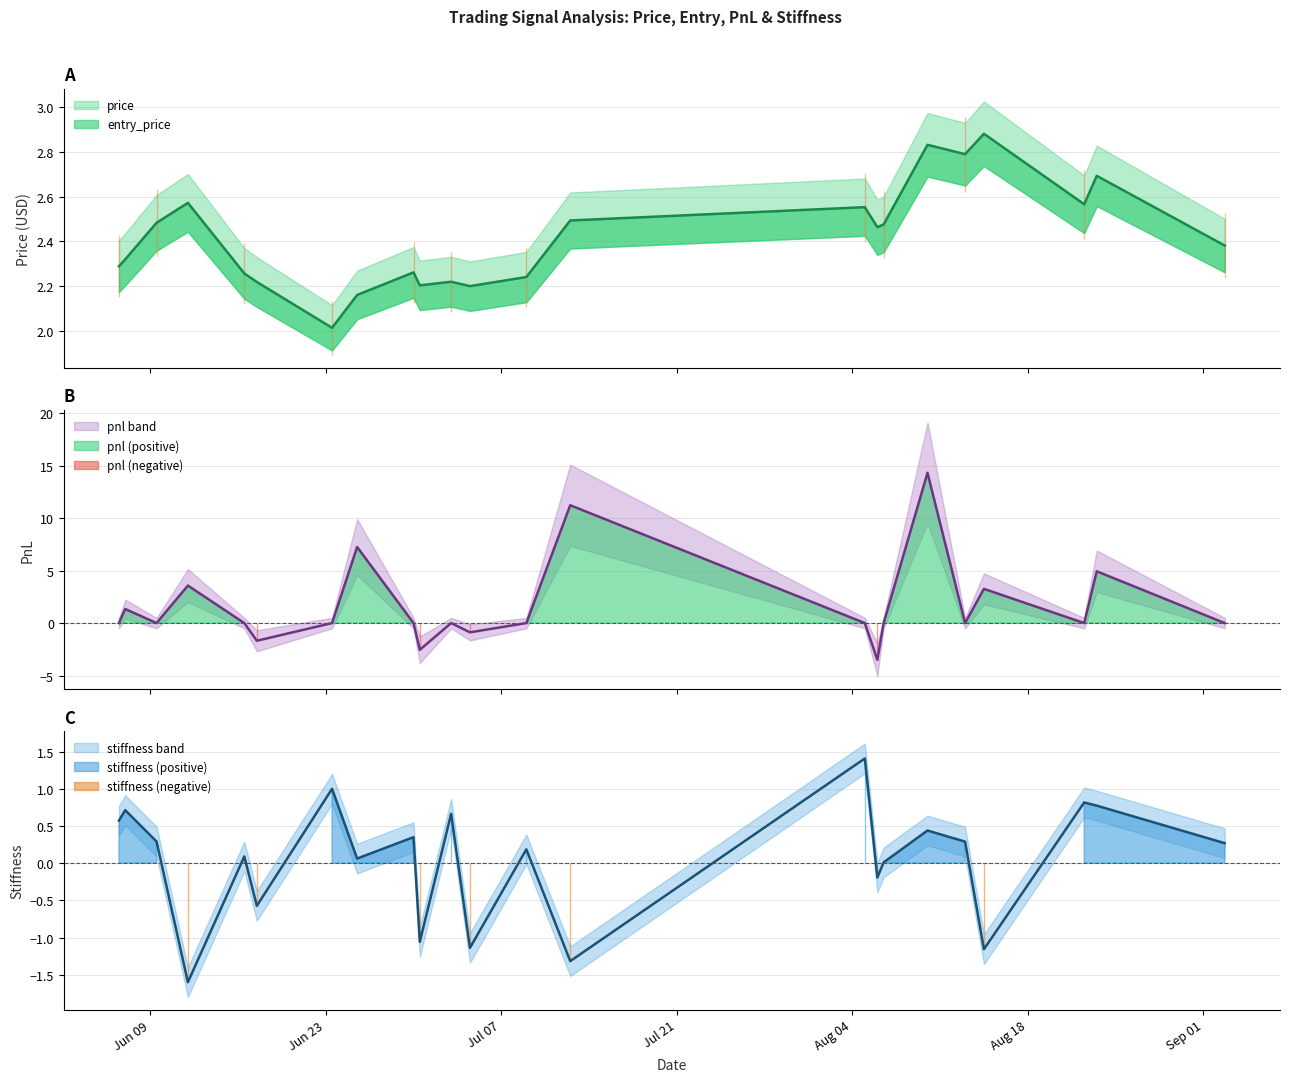

How many data points in pnl are above 0?

7